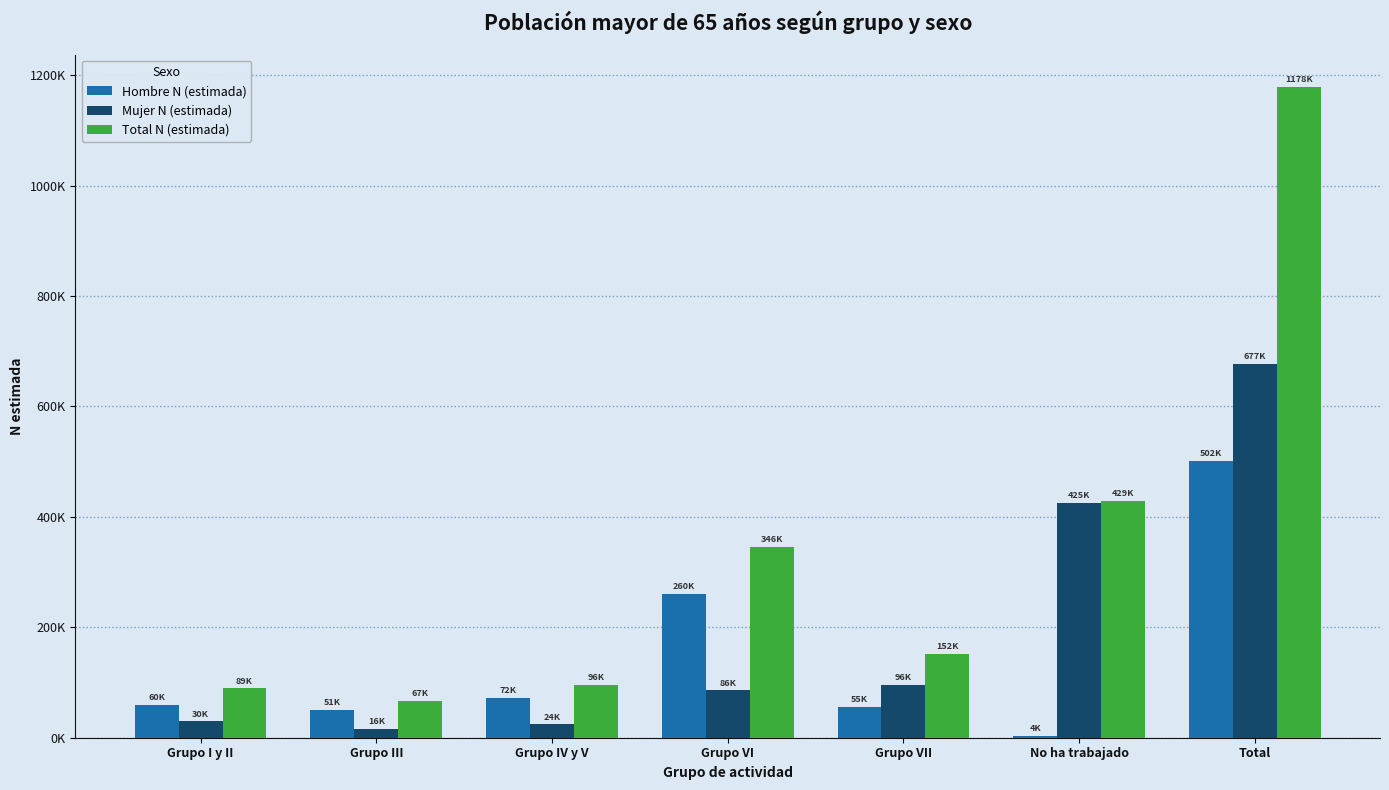

What is the smallest value displayed?

3645